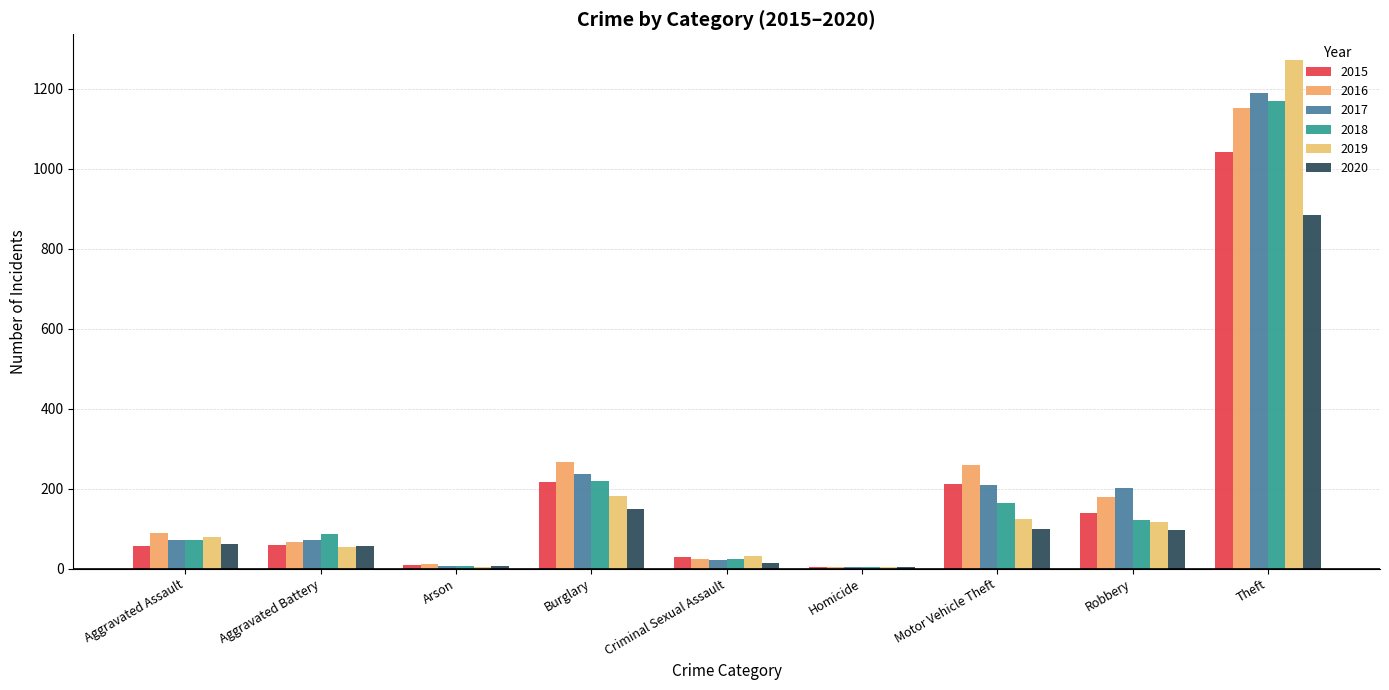

Reading left to right, transcribe all the data shown in this chart.

2015: Aggravated Assault=56	Aggravated Battery=60	Arson=10	Burglary=216	Criminal Sexual Assault=29	Homicide=5	Motor Vehicle Theft=212	Robbery=139	Theft=1041
2016: Aggravated Assault=88	Aggravated Battery=66	Arson=12	Burglary=266	Criminal Sexual Assault=25	Homicide=4	Motor Vehicle Theft=259	Robbery=178	Theft=1151
2017: Aggravated Assault=72	Aggravated Battery=71	Arson=7	Burglary=237	Criminal Sexual Assault=22	Homicide=4	Motor Vehicle Theft=208	Robbery=202	Theft=1188
2018: Aggravated Assault=72	Aggravated Battery=86	Arson=7	Burglary=218	Criminal Sexual Assault=24	Homicide=4	Motor Vehicle Theft=163	Robbery=121	Theft=1170
2019: Aggravated Assault=80	Aggravated Battery=53	Arson=5	Burglary=182	Criminal Sexual Assault=31	Homicide=4	Motor Vehicle Theft=123	Robbery=116	Theft=1272
2020: Aggravated Assault=62	Aggravated Battery=57	Arson=7	Burglary=148	Criminal Sexual Assault=15	Homicide=5	Motor Vehicle Theft=99	Robbery=97	Theft=884